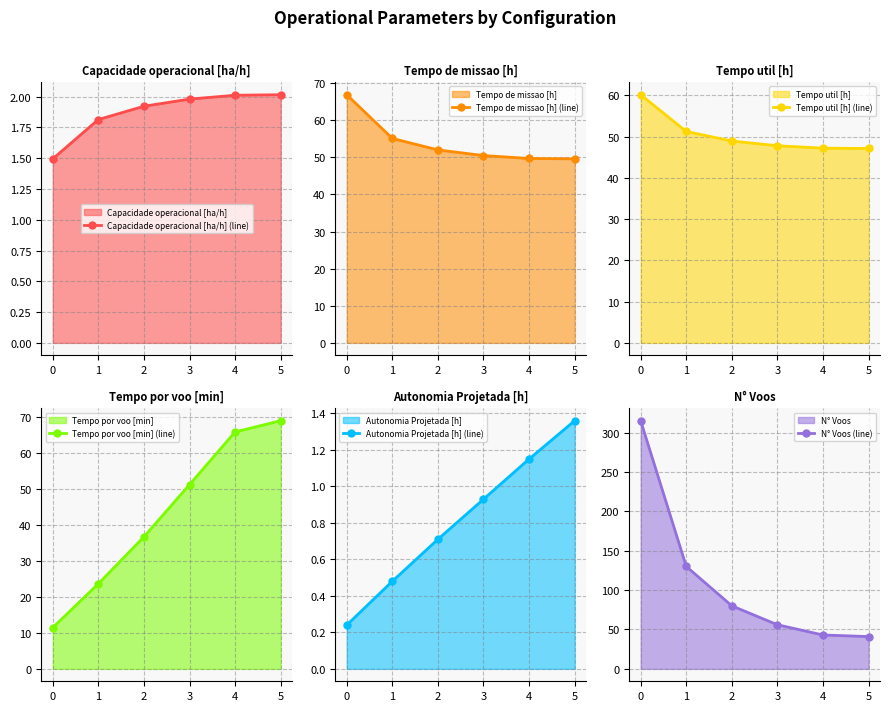

What is the difference between the second highest and second lowest values in the Tempo de missao [h] (line) series?

5.4